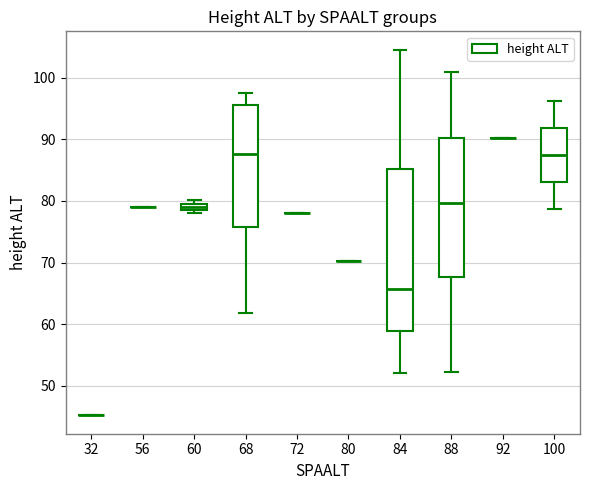

Where does the lower whisker of the box at x = 68 end on the y-axis? The values are not printed on the chart, so give them approximately, as read against the axis.

62